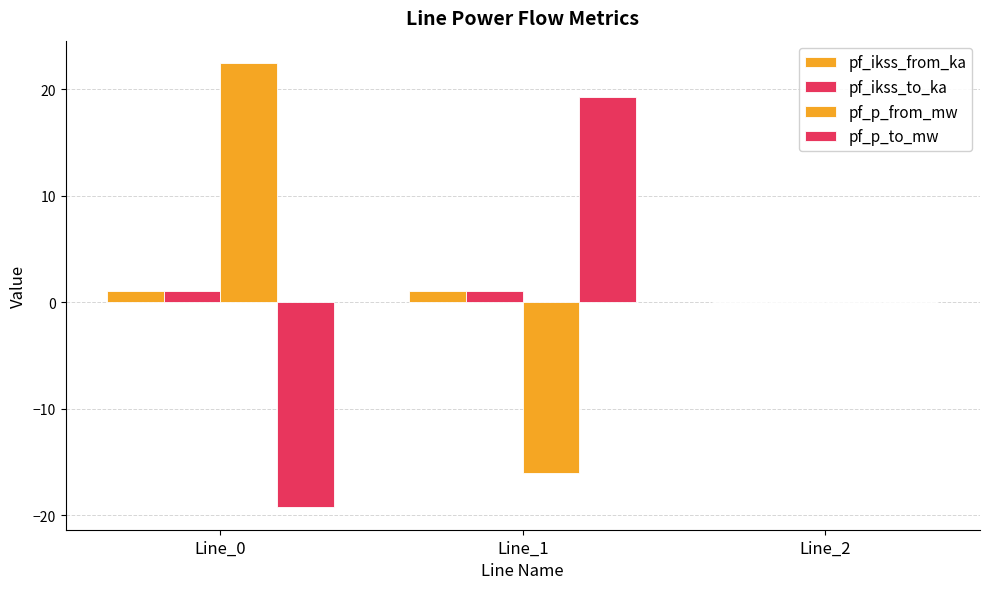

Count the number of categories in the chart.

3